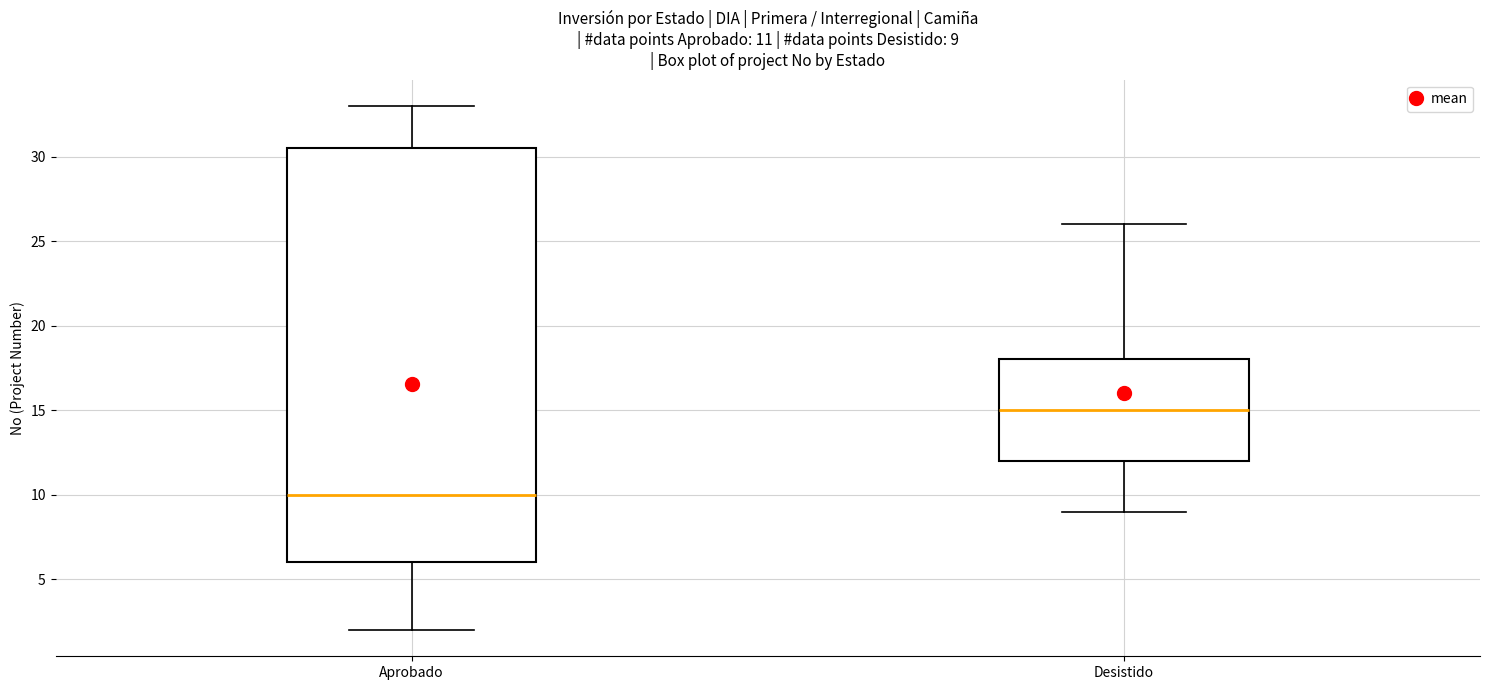

Which box is the tallest, from its lower edge to its upper edge?

Aprobado